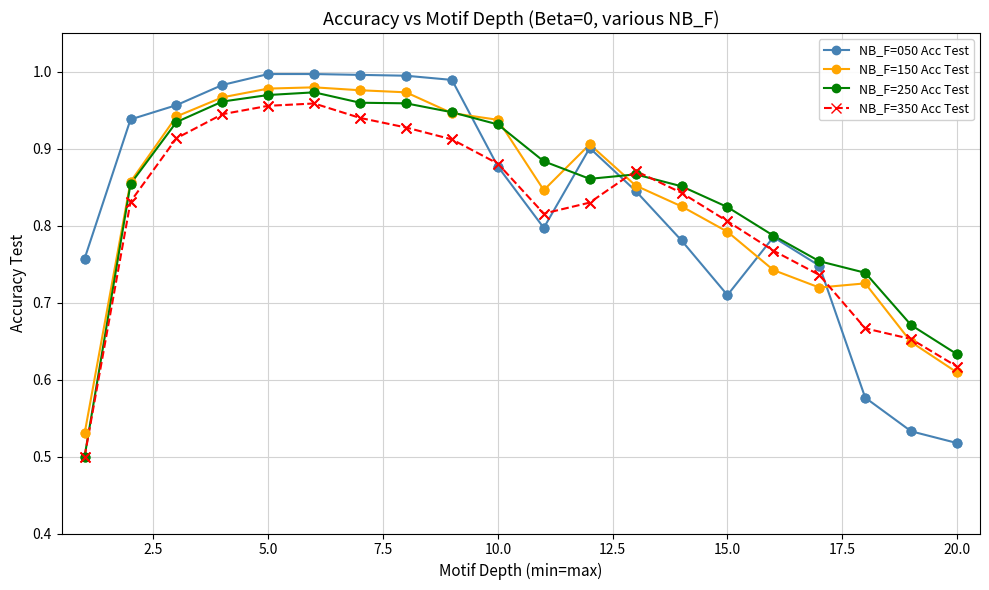

True or false: NB_F=350 Acc Test has more than 0 interior local peaks.

True